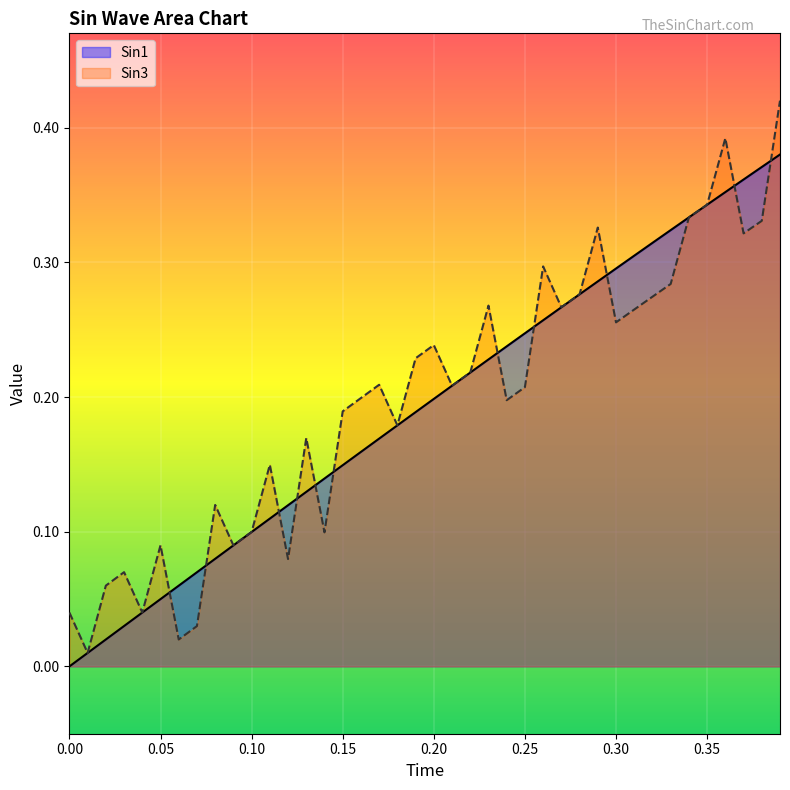

Rank the series at 0.00 from lowest to highest value.

Sin1, Sin3